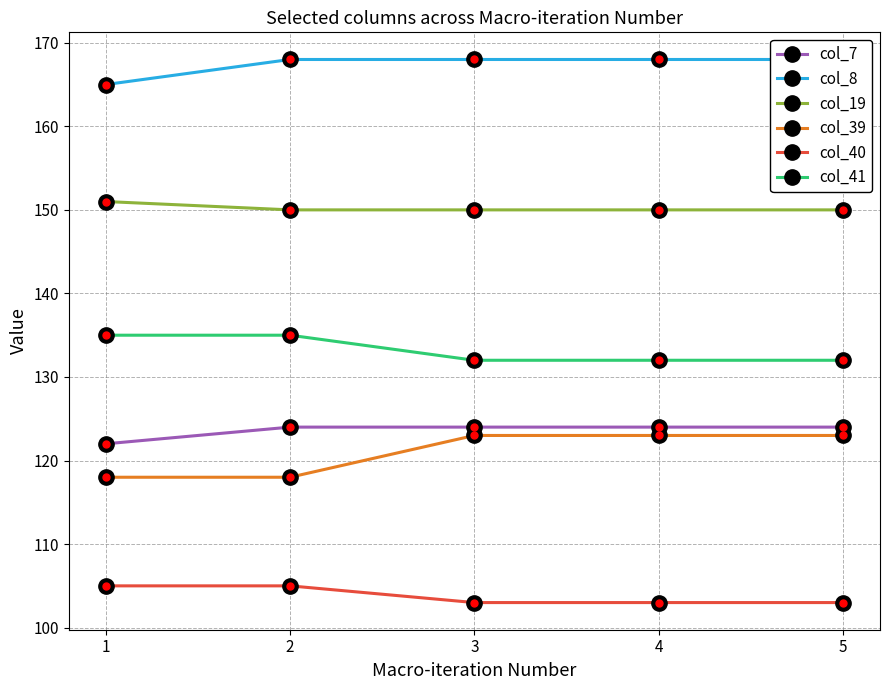

True or false: col_8 has a value of 239 at 1.

False